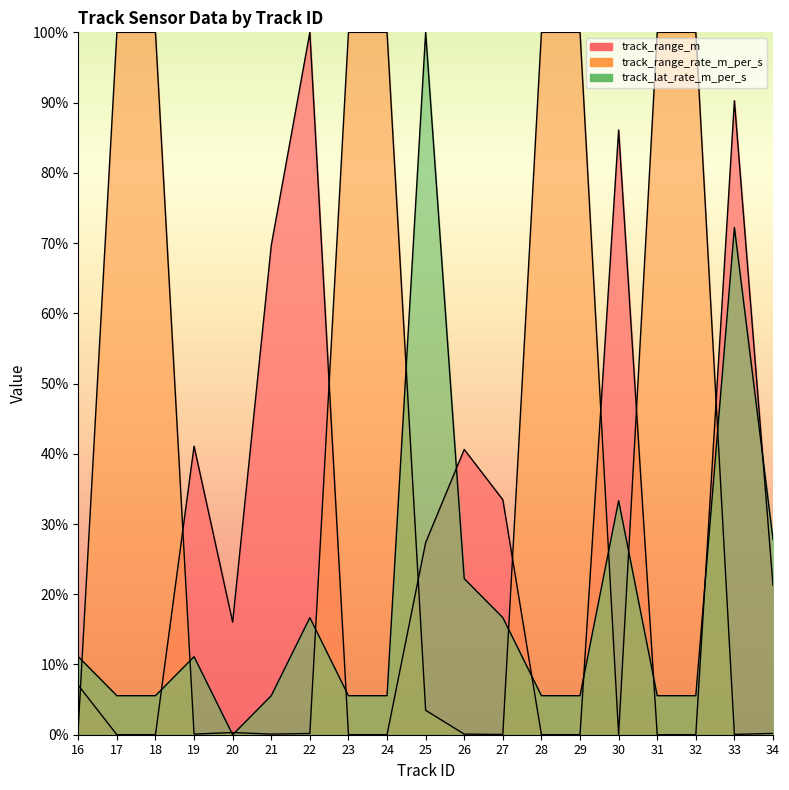

At which category is the sum across all series the highest?

33